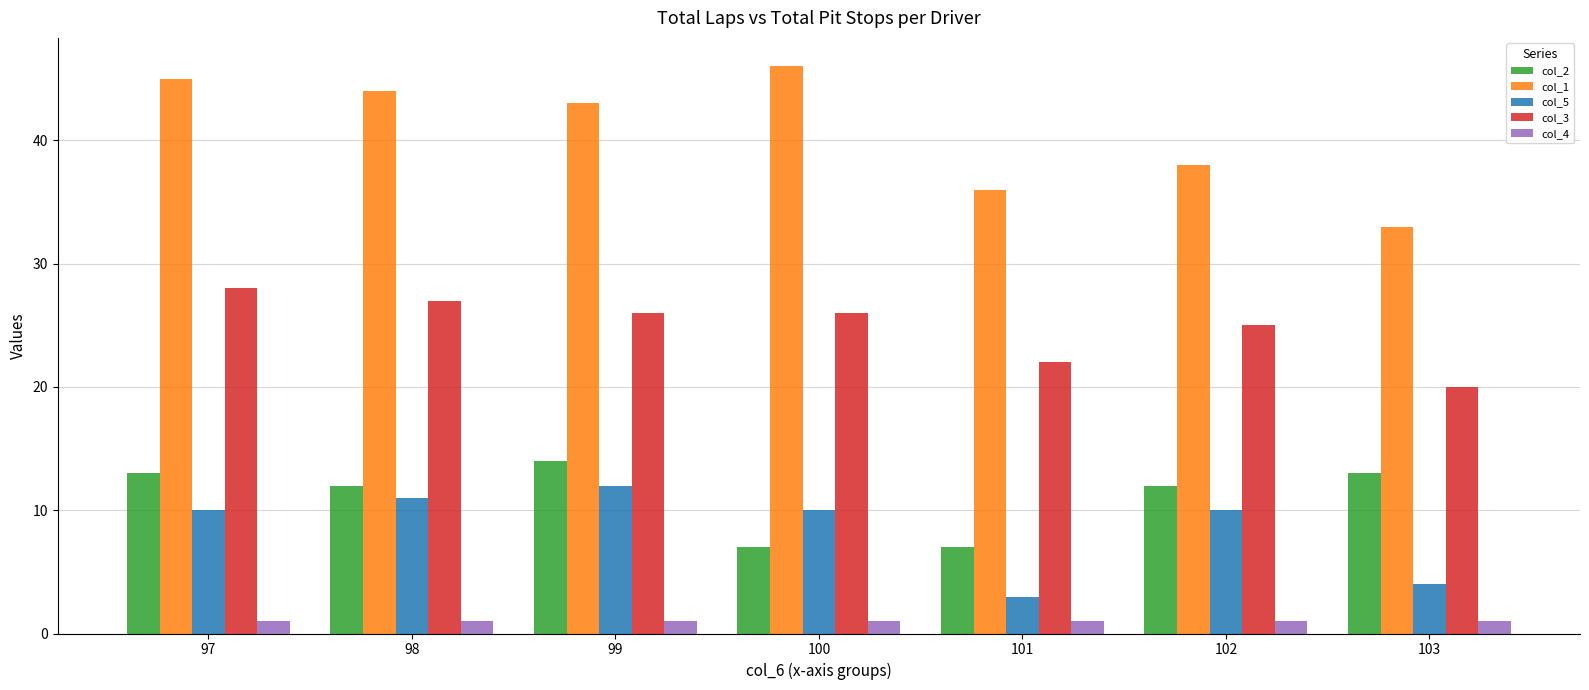

What are all the series names shown in the legend?

col_2, col_1, col_5, col_3, col_4